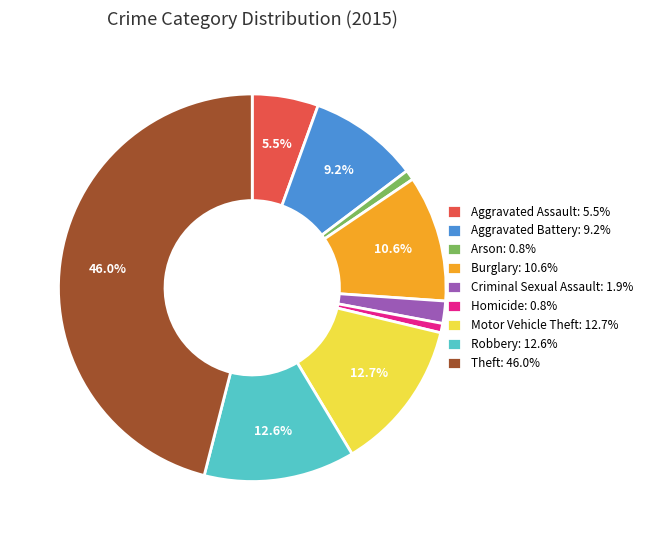

True or false: Criminal Sexual Assault accounts for 12% of the total.

False